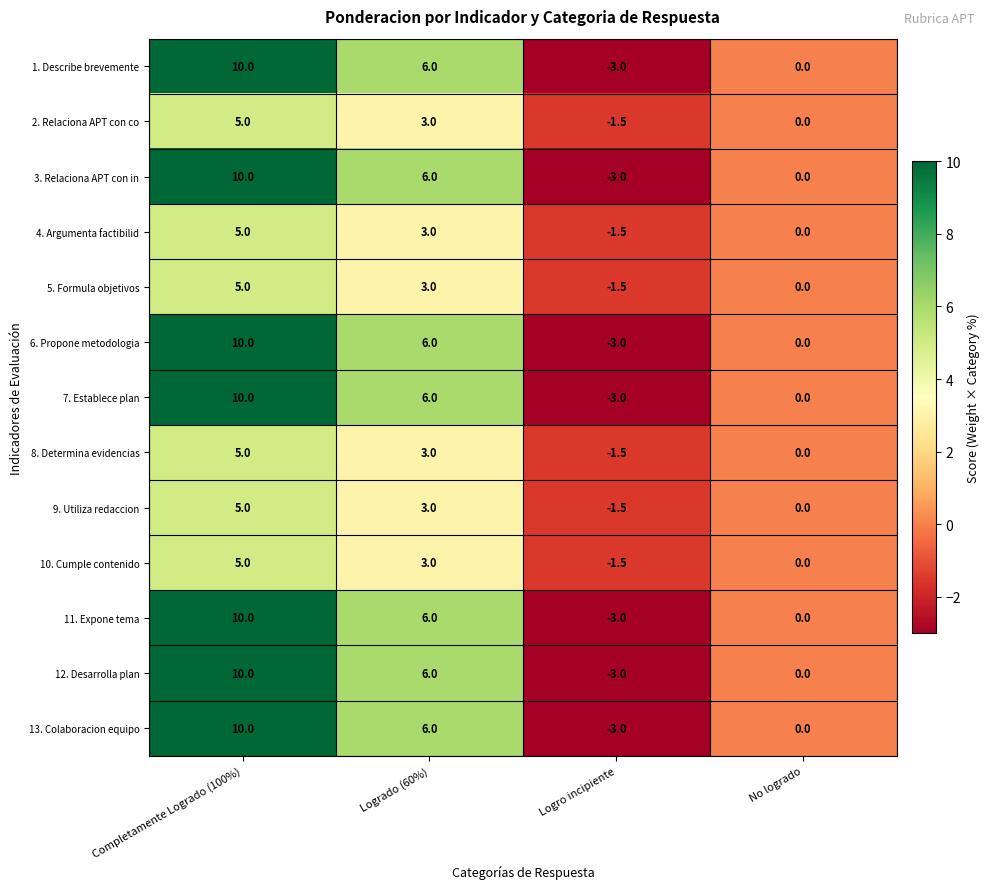

Rank the categories by 4. Argumenta factibilid value from lowest to highest.

Logro incipiente, No logrado, Logrado (60%), Completamente Logrado (100%)